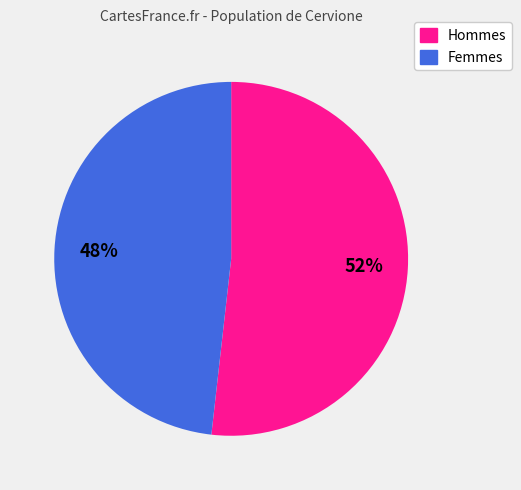

To the nearest percent, what is the difference between the largest and smallest slice percentages?

4%